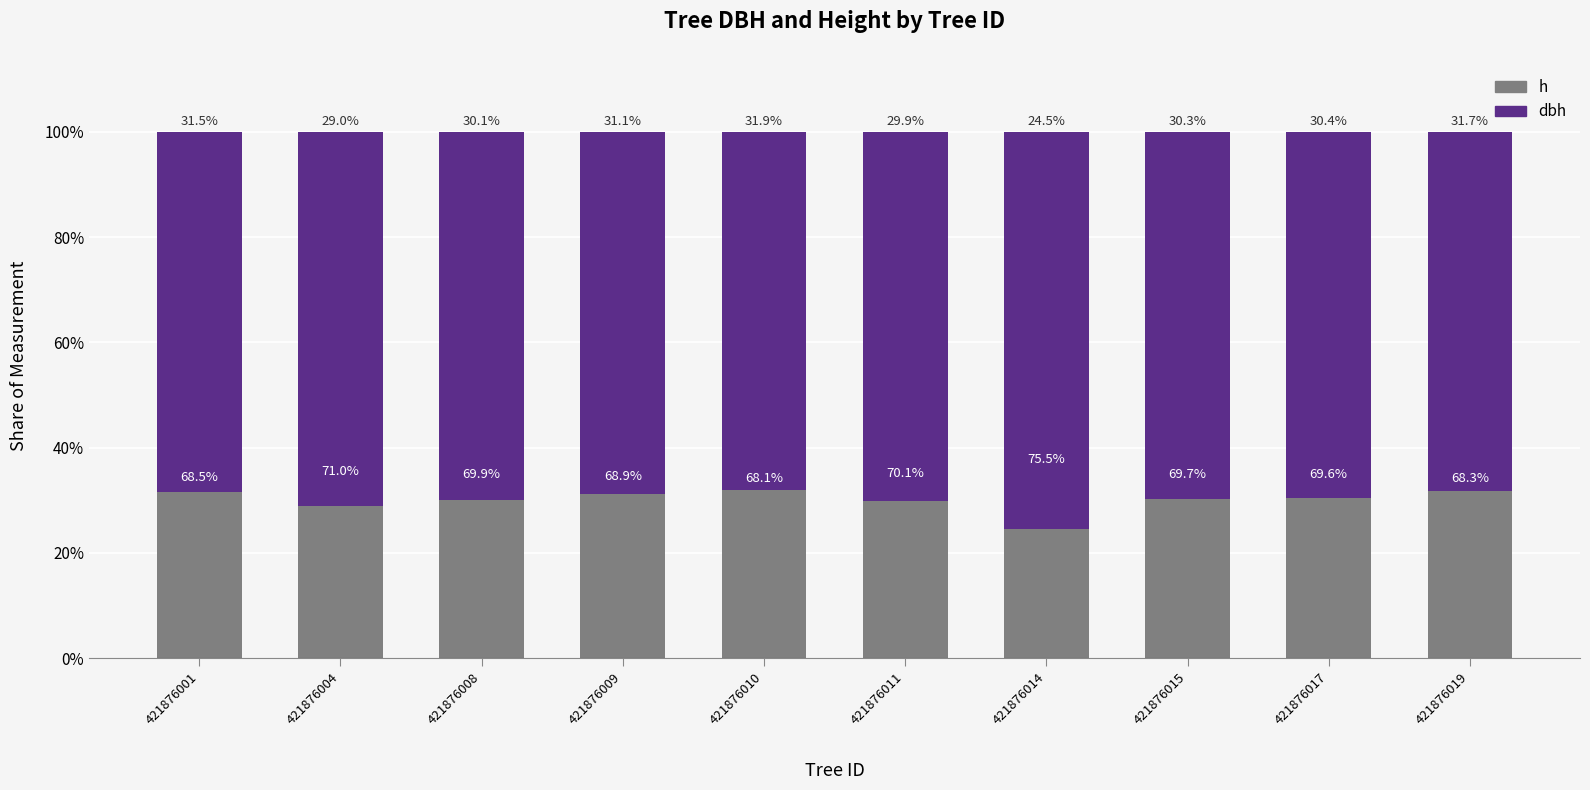

How many data points does each series have?

10